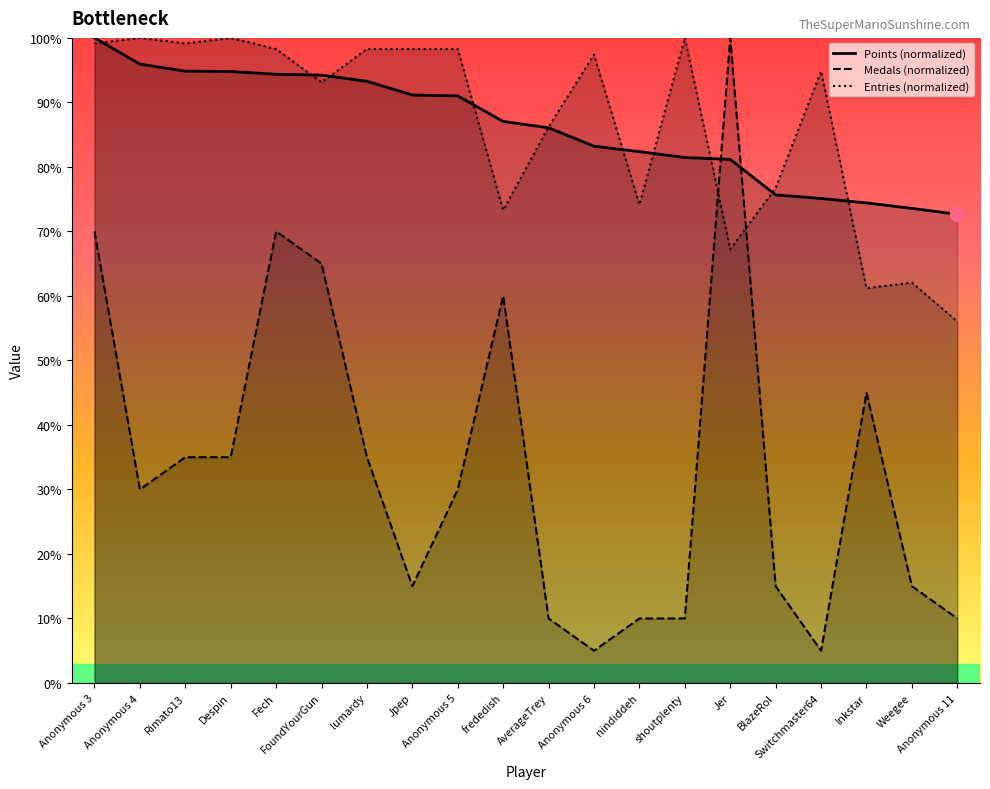

What are all the series names shown in the legend?

Points (normalized), Medals (normalized), Entries (normalized)